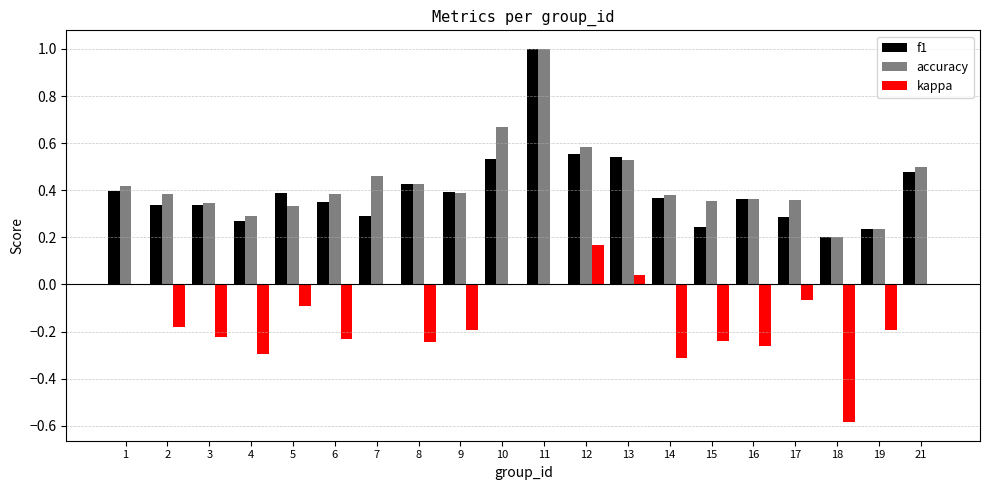

Which series changed the most between 14 and 21?

kappa